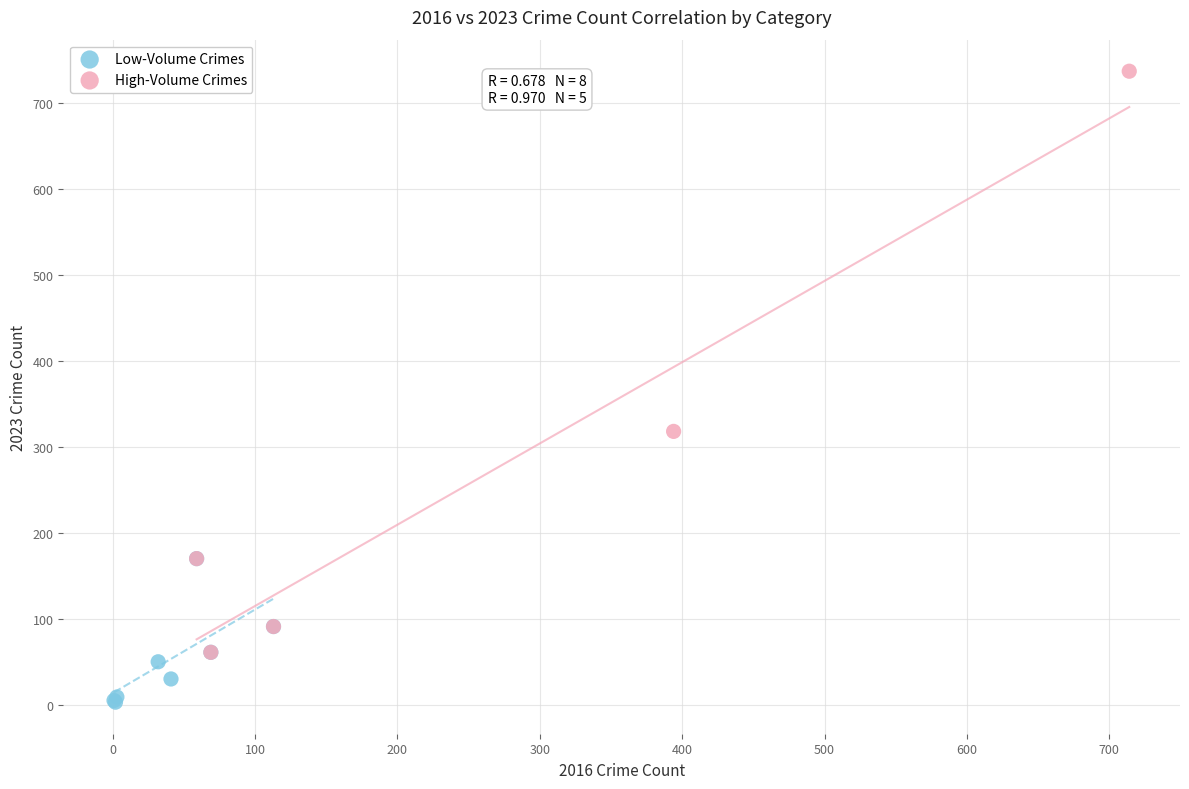

Which series has the widest spread of Y values?

High-Volume Crimes